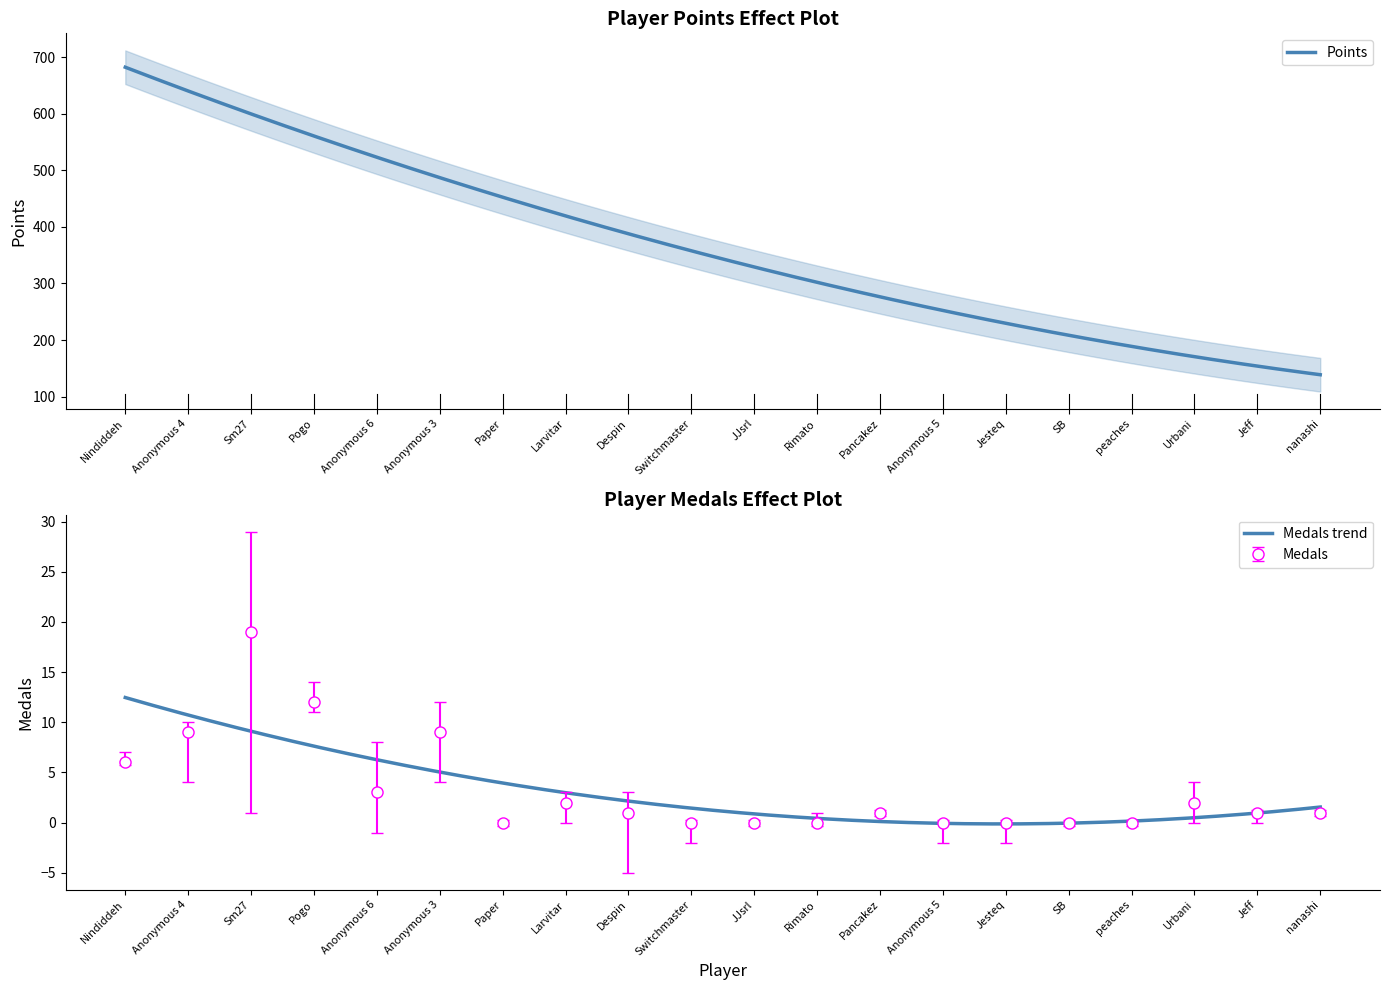

What position from the left is Sm27?

3